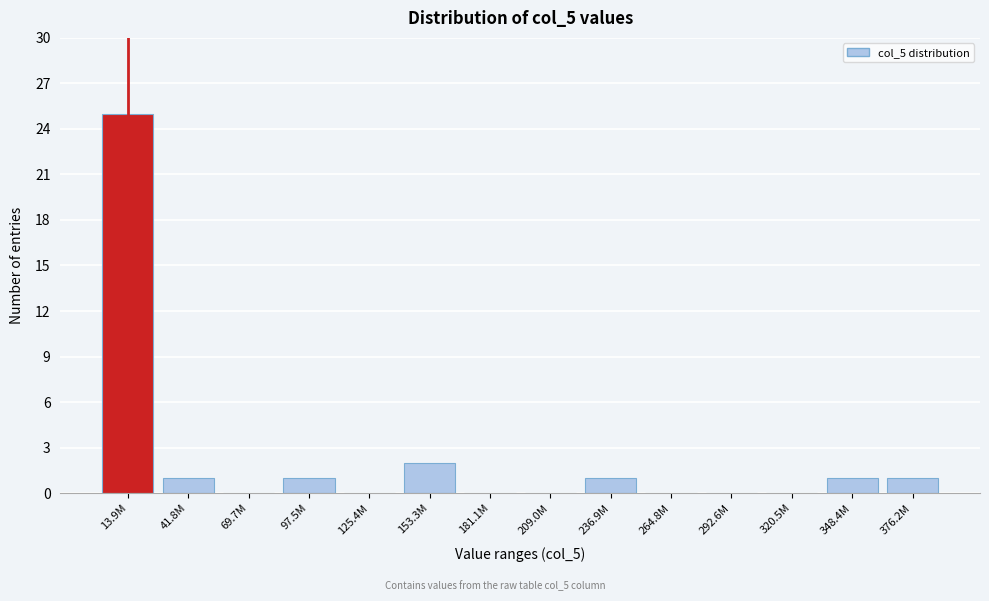

Reading left to right, transcribe all the data shown in this chart.

13.9M=25	41.8M=1	69.7M=0	97.5M=1	125.4M=0	153.3M=2	181.1M=0	209.0M=0	236.9M=1	264.8M=0	292.6M=0	320.5M=0	348.4M=1	376.2M=1